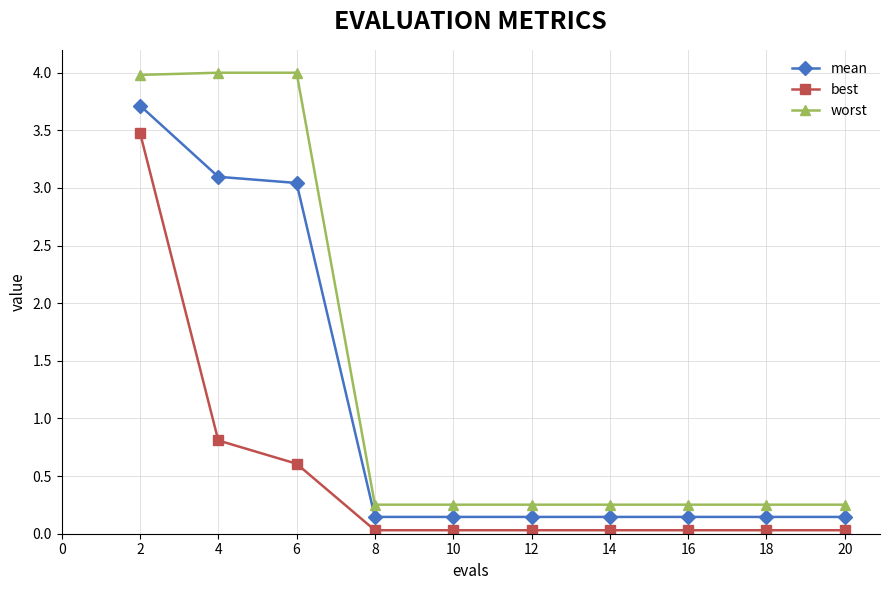

What is the highest value of the worst series?

4.0